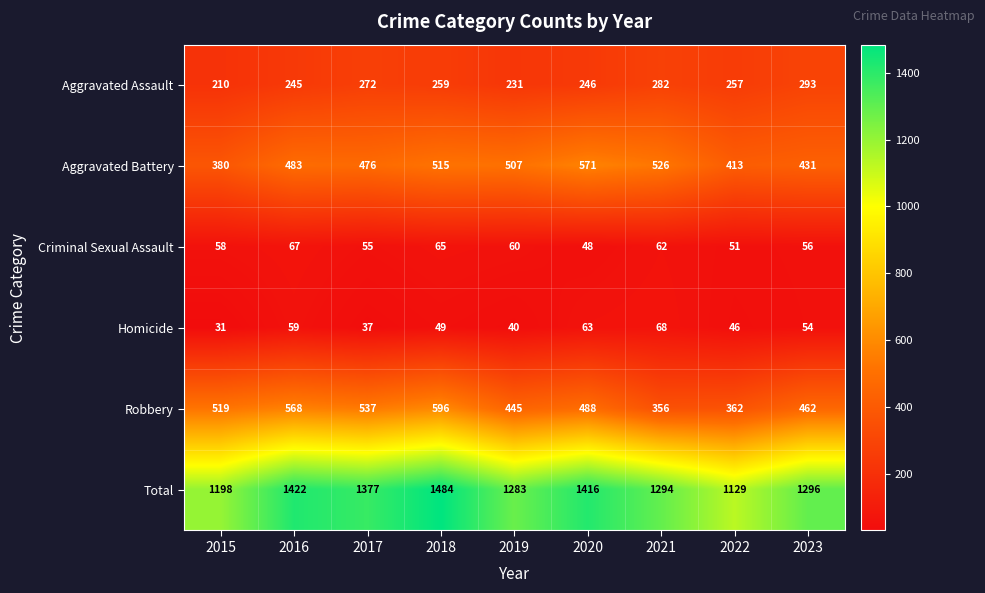

What is the average value of the Homicide series?

50